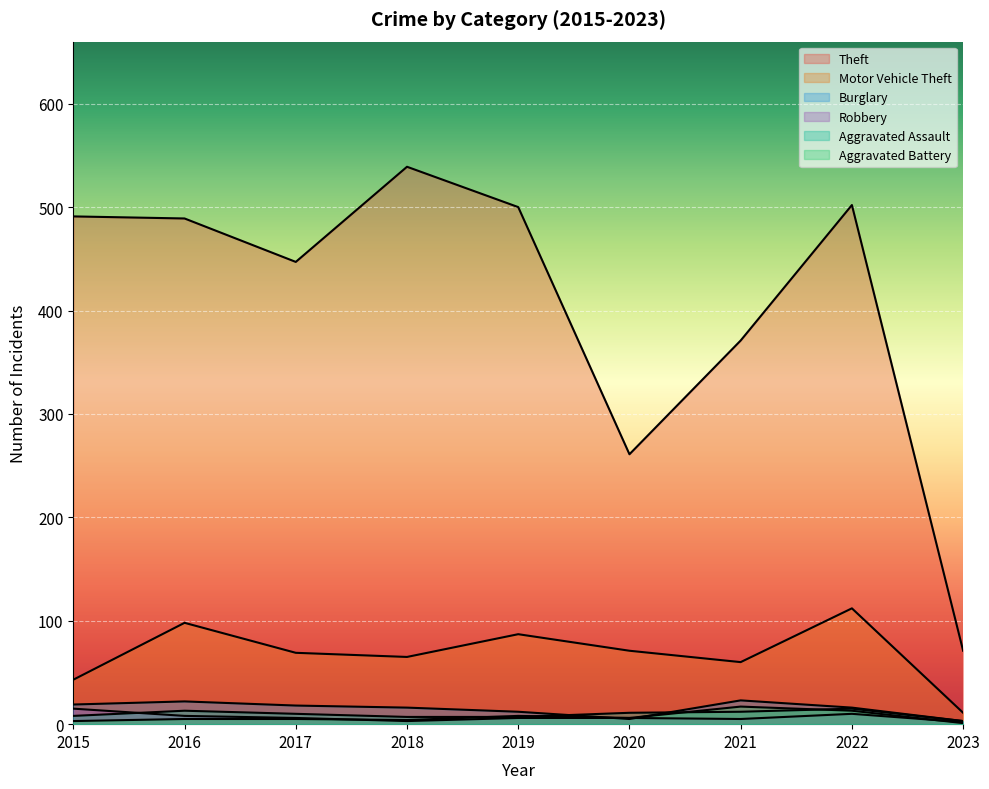

Rank the categories by Motor Vehicle Theft value from highest to lowest.

2022, 2016, 2019, 2020, 2017, 2018, 2021, 2015, 2023